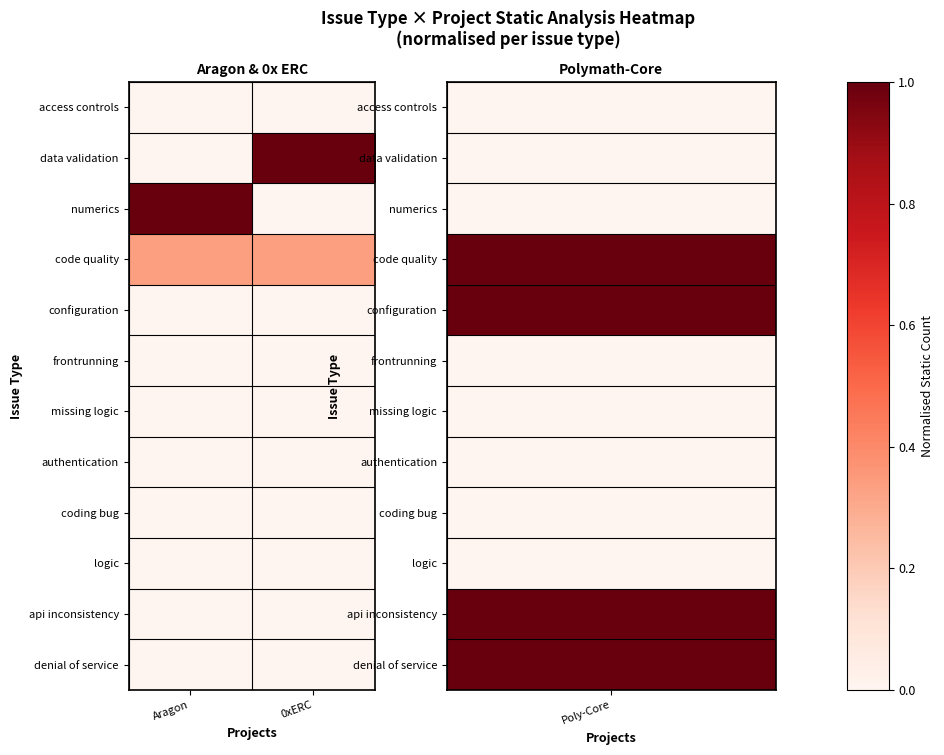

Which has a higher value, 0xERC or Aragon?

0xERC